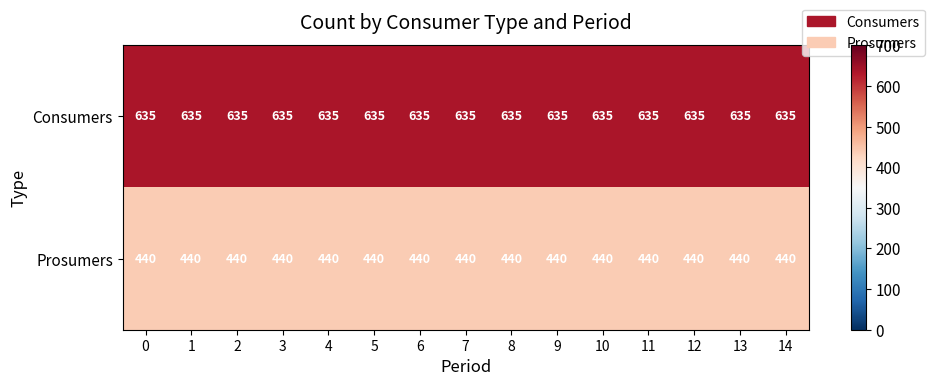

What value does the Prosumers series have at 5?

440